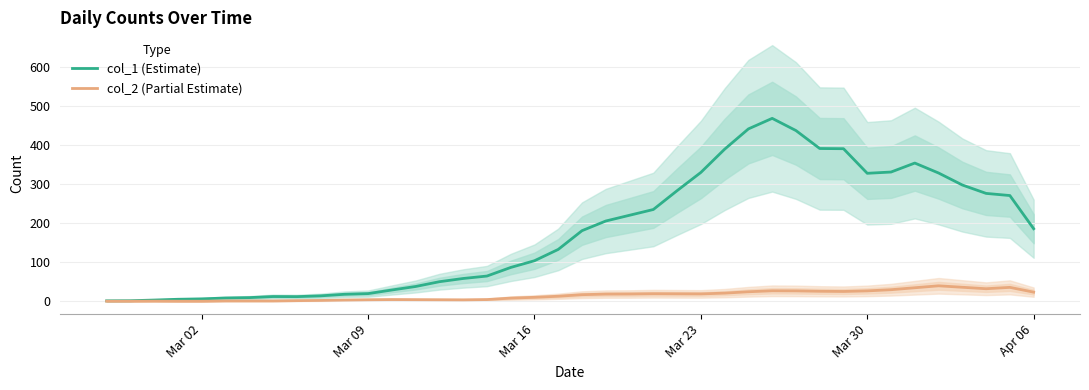

True or false: col_2 (Partial Estimate) and col_1 (Estimate) intersect in this chart.

False